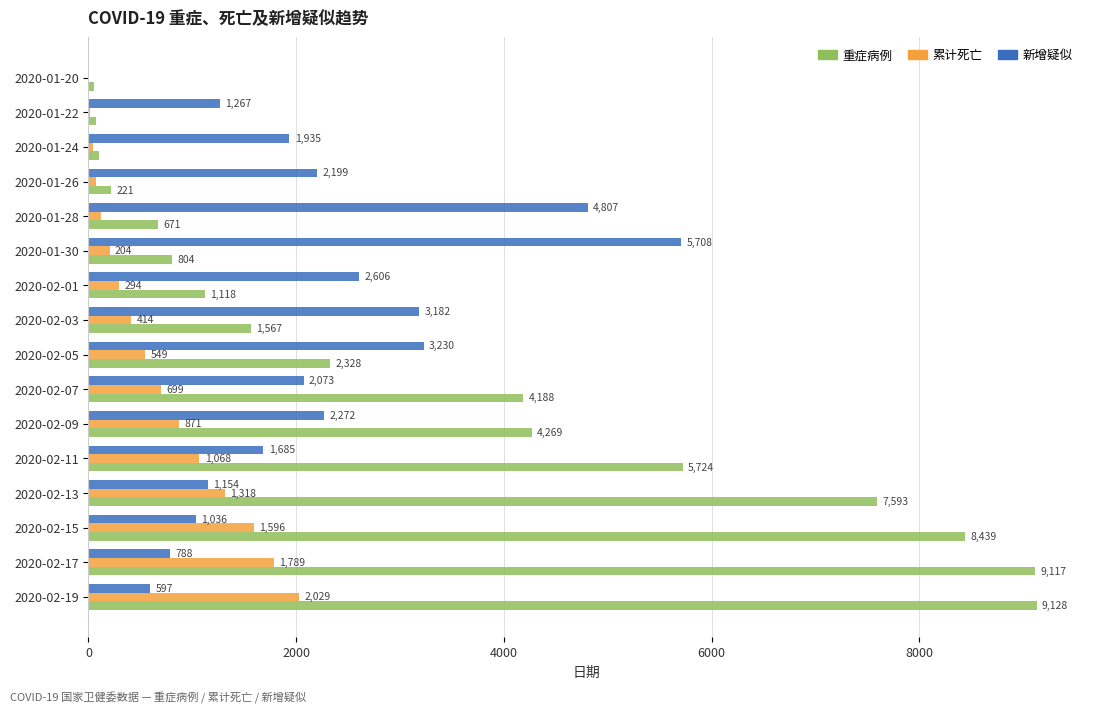

Count the number of data series in this chart.

3